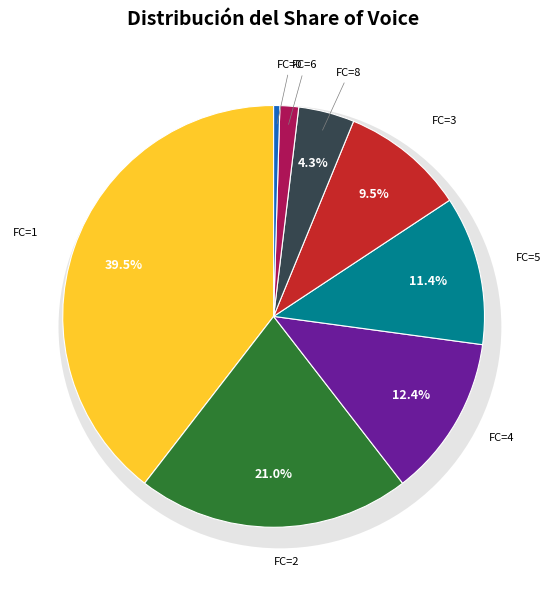

Does 3 represent more than half of the total?

No